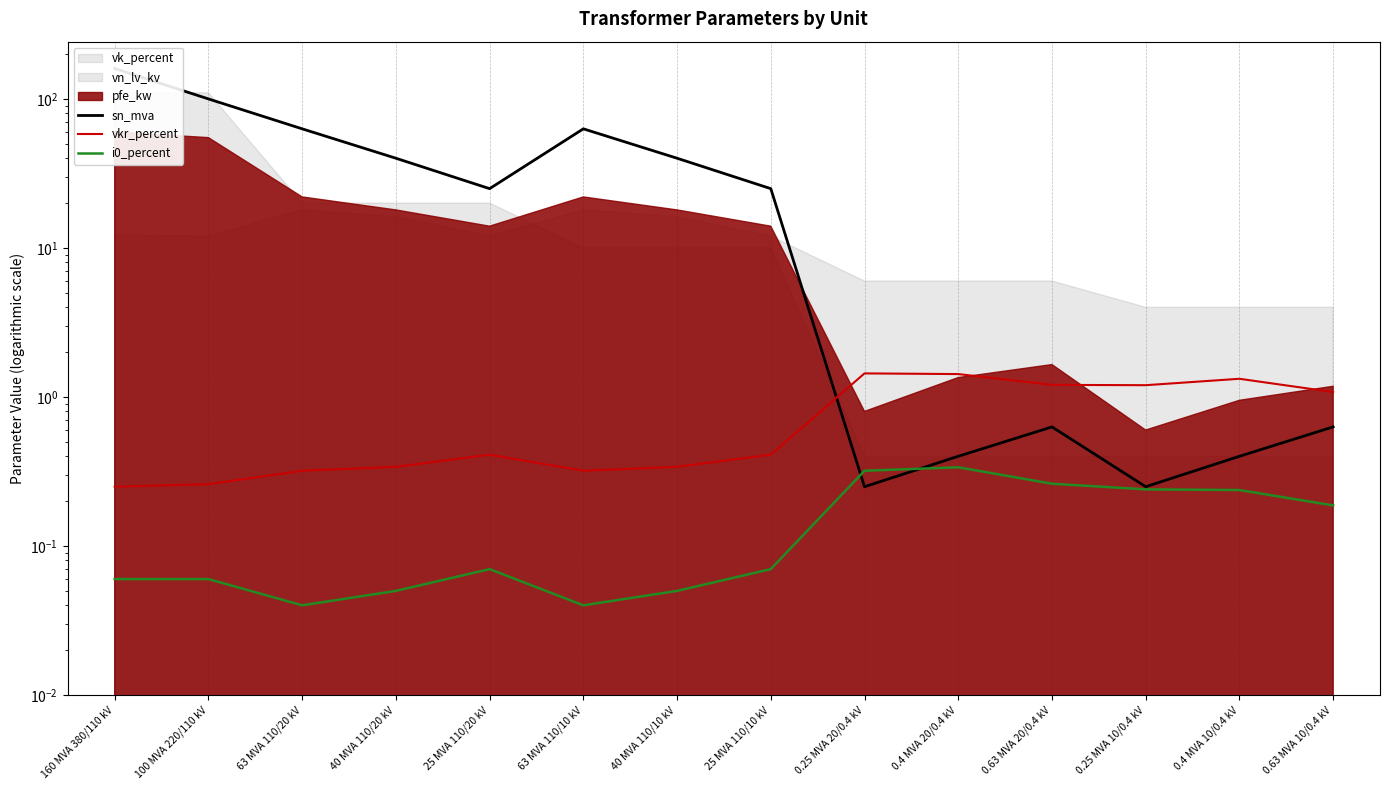

How many lines are shown in the chart?

3